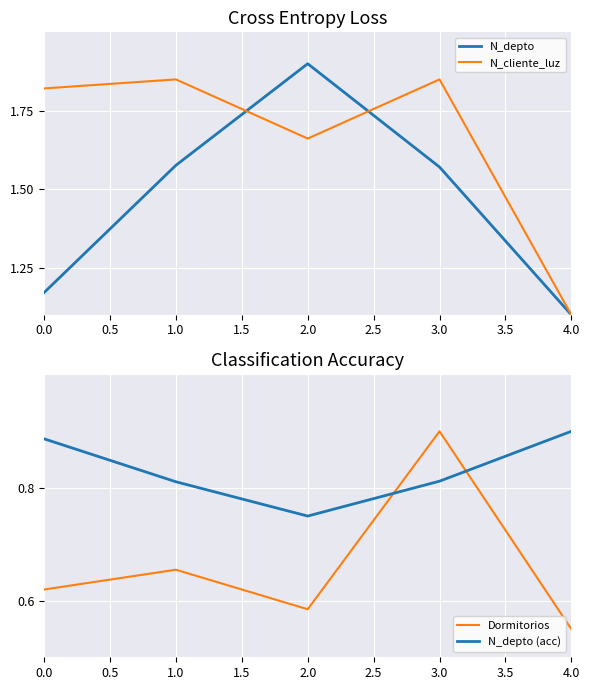

Rank the series by their average value, from lowest to highest.

Dormitorios, N_depto (acc), N_depto, N_cliente_luz